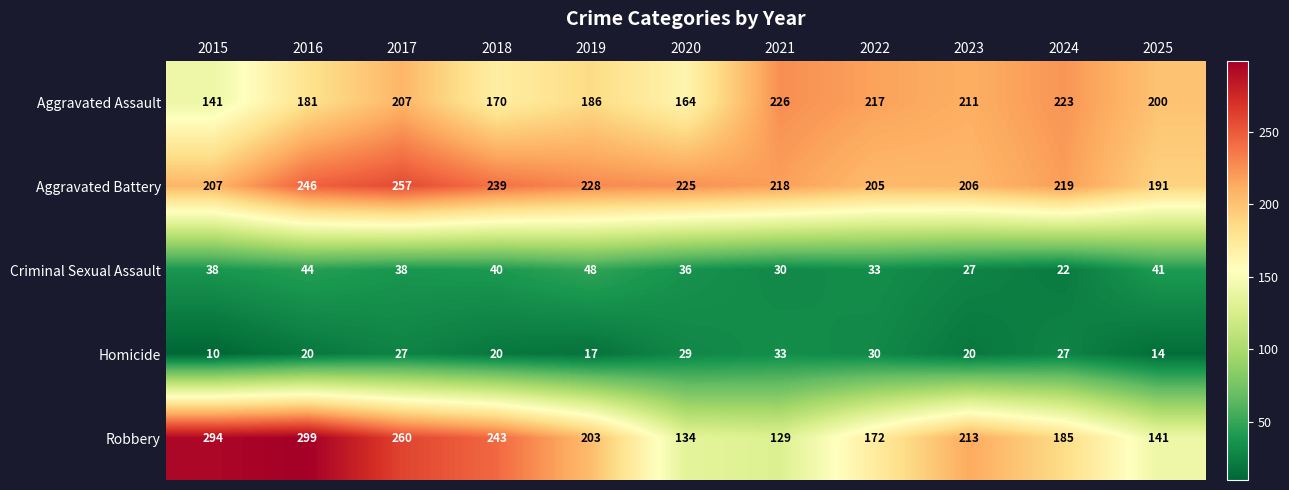

What is the sum of the Criminal Sexual Assault values at 2024 and 2016?

66